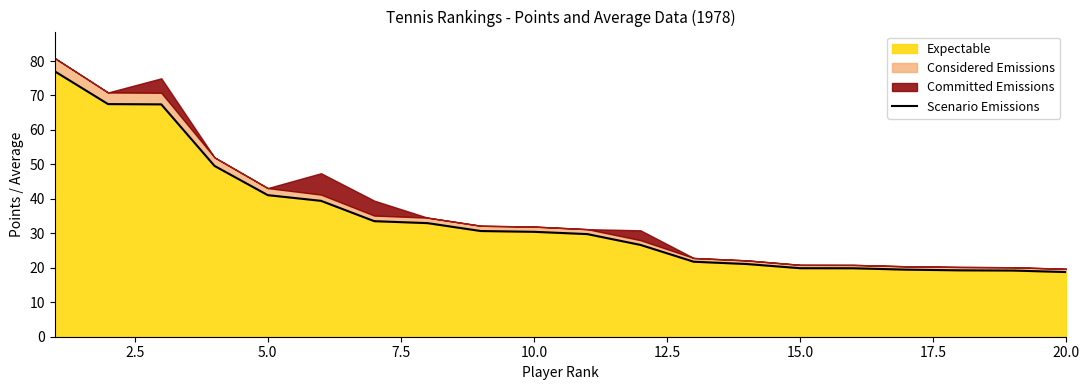

True or false: the data has more than 2 interior local peaks.

False